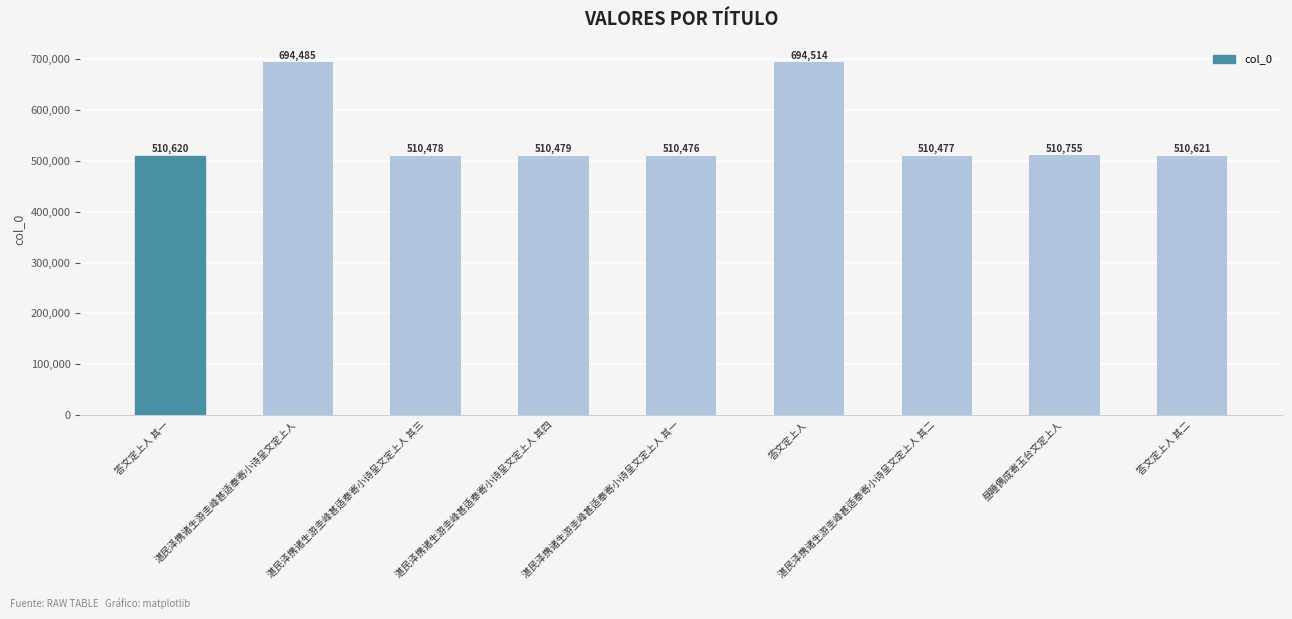

Reading left to right, what are all the values shown in this chart?

510620	694485	510478	510479	510476	694514	510477	510755	510621